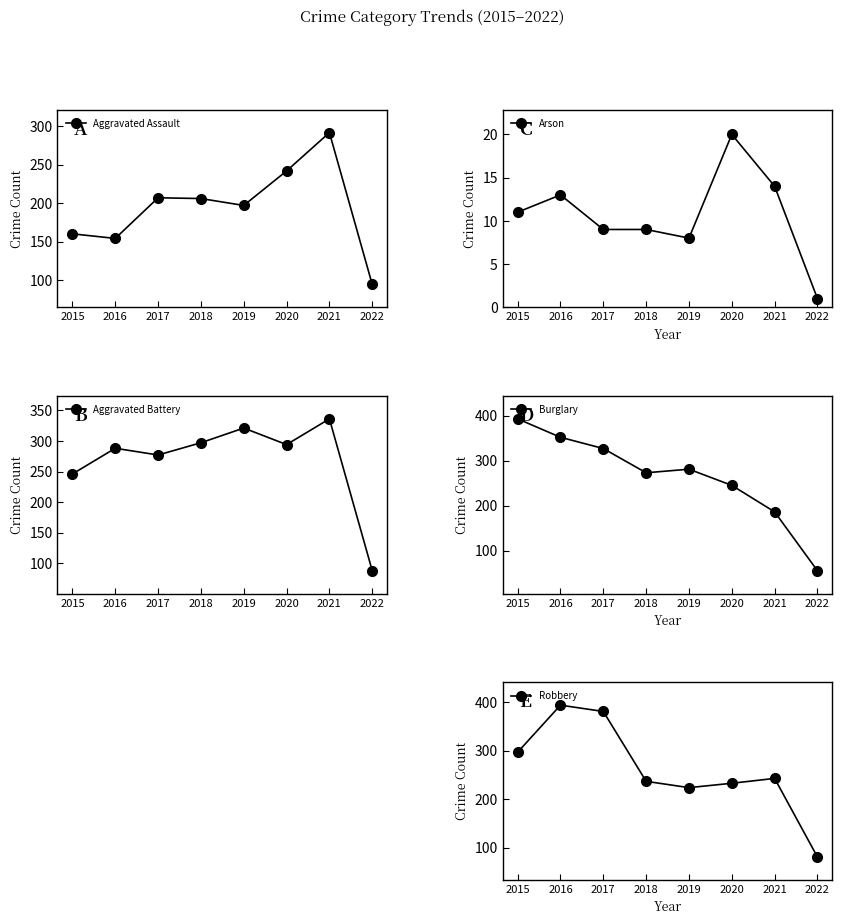

How many lines are shown in the chart?

5